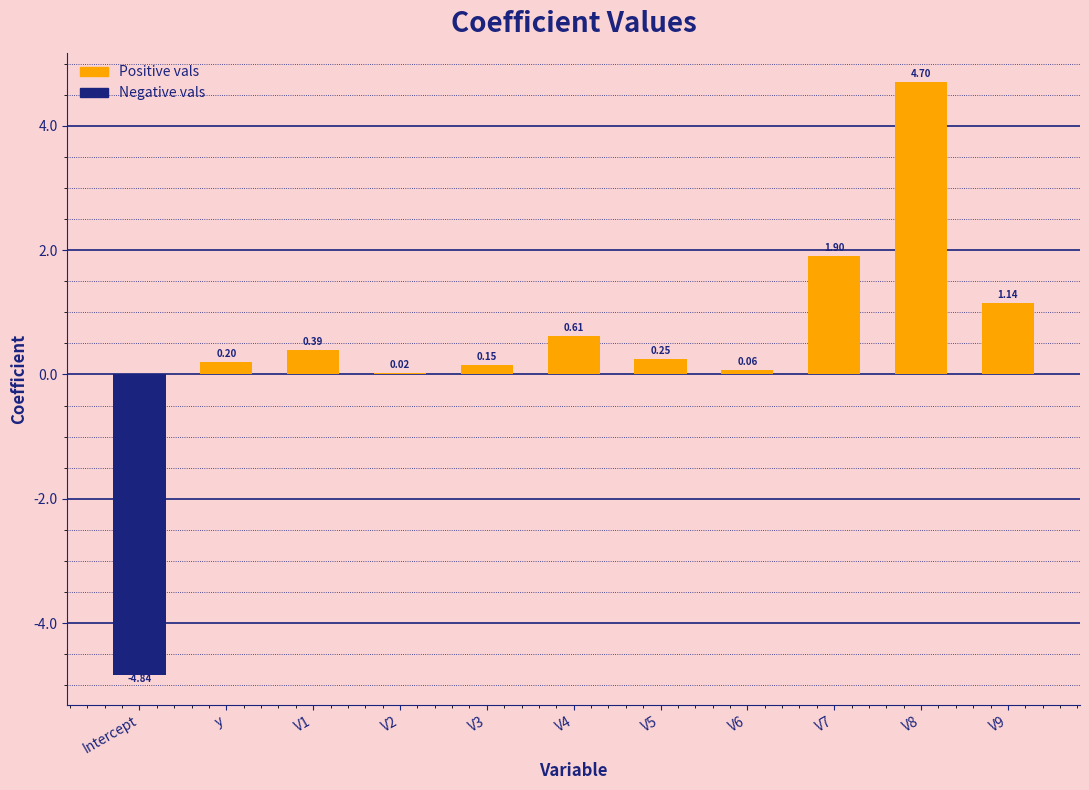

At which label does the data first exceed 0?

y